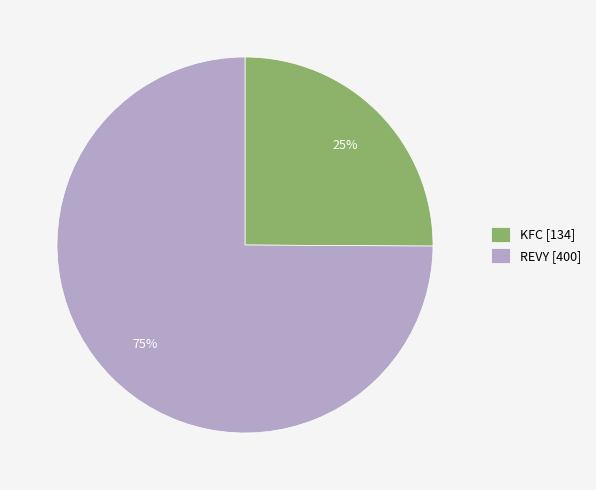

Combined, do REVY [400] and KFC [134] account for over 50%?

Yes